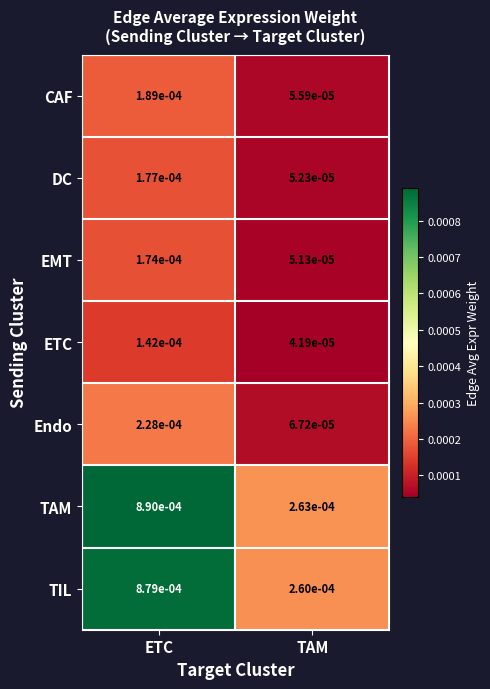

List the labels in order of EMT value, largest first.

ETC, TAM